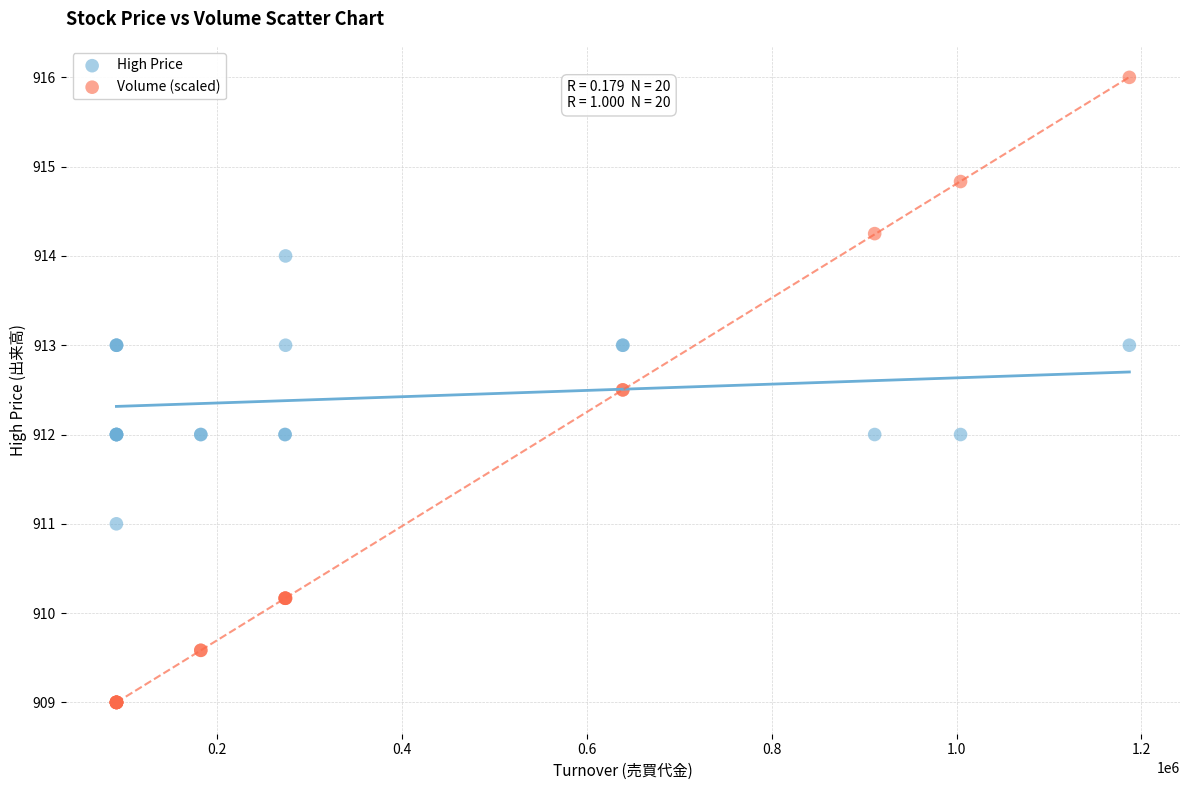

What are all the series names shown in the legend?

High Price, Volume (scaled)